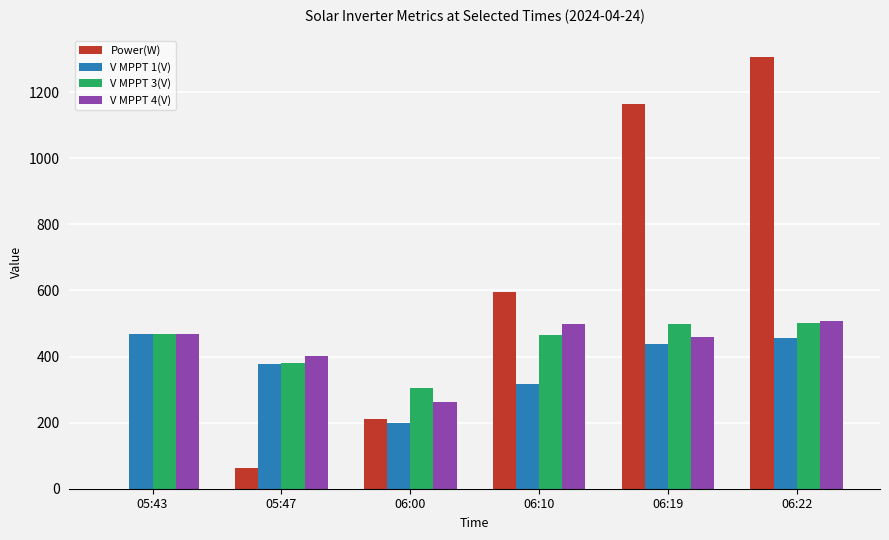

How many values in the V MPPT 4(V) series exceed 468?

3